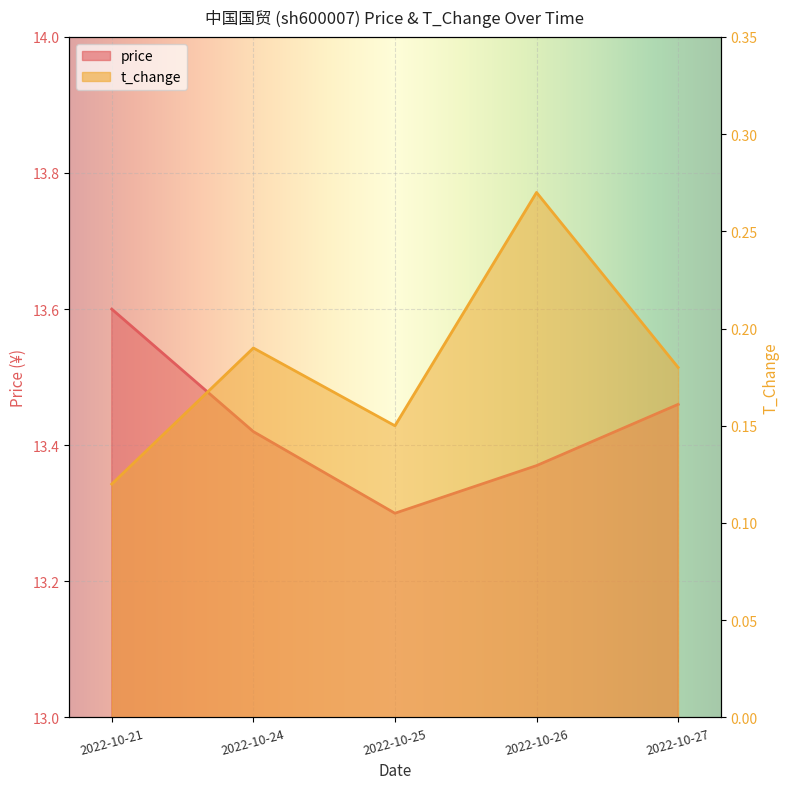

True or false: t_change and price intersect in this chart.

False